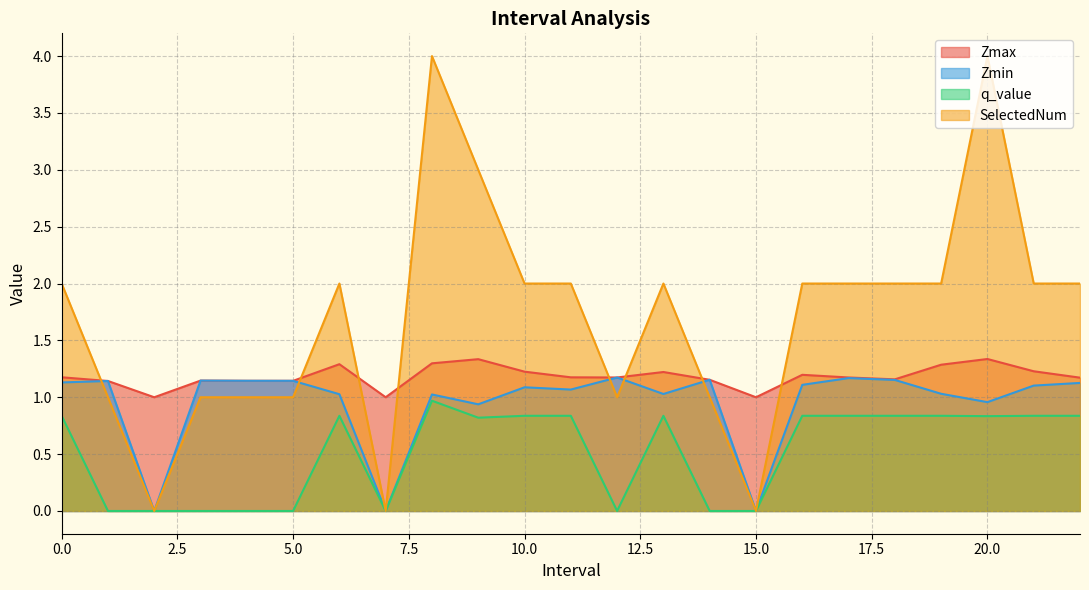

What is the maximum value shown in the chart?

4.0